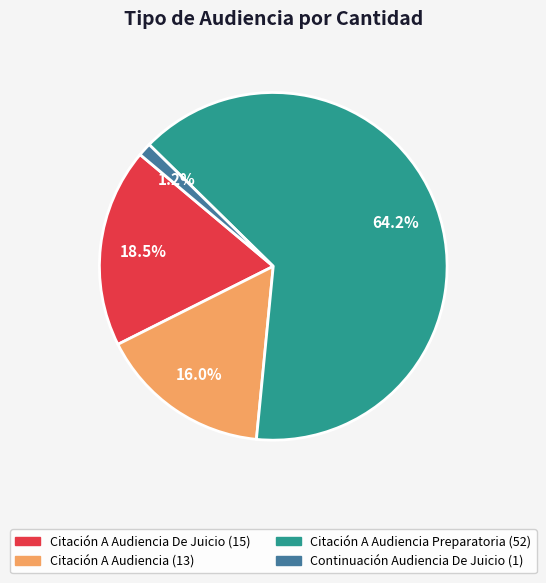

Is there any slice that represents more than half of the pie?

Yes